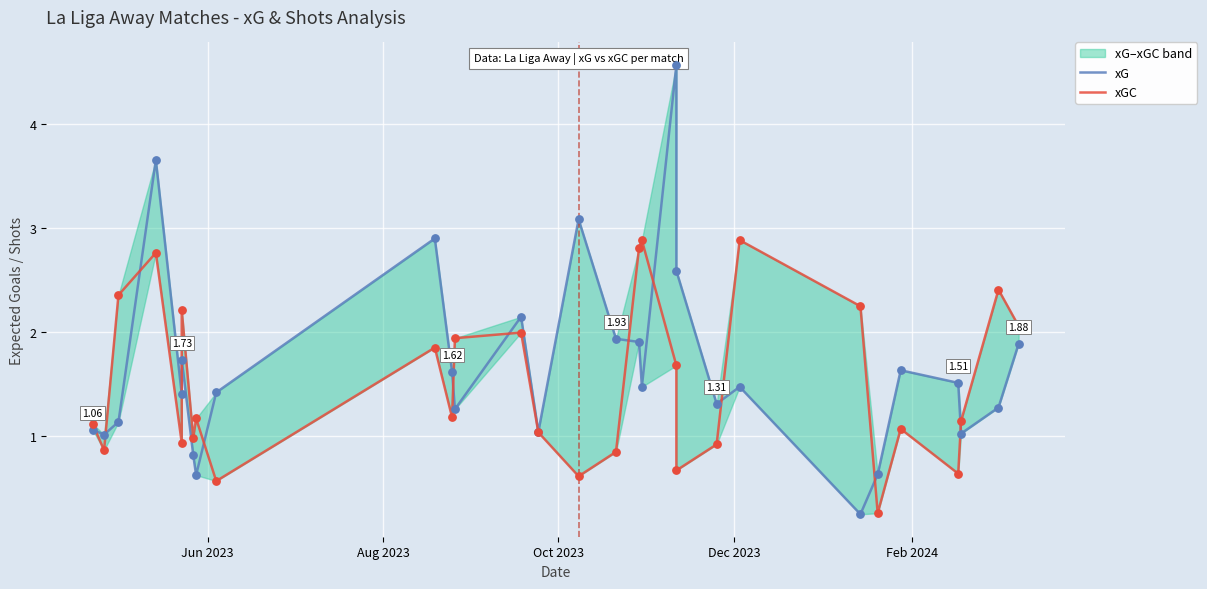

Which series contains the lowest Y value?

xG